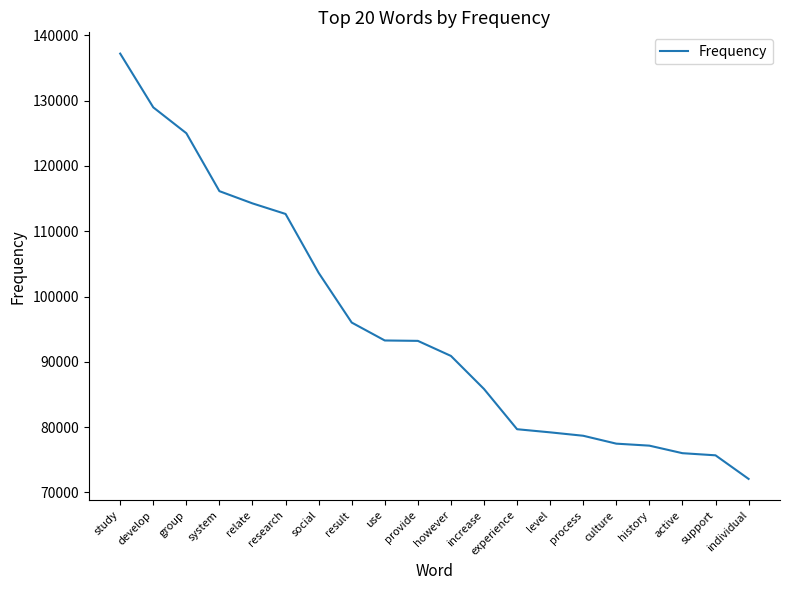

Does the chart have visible grid lines?

No